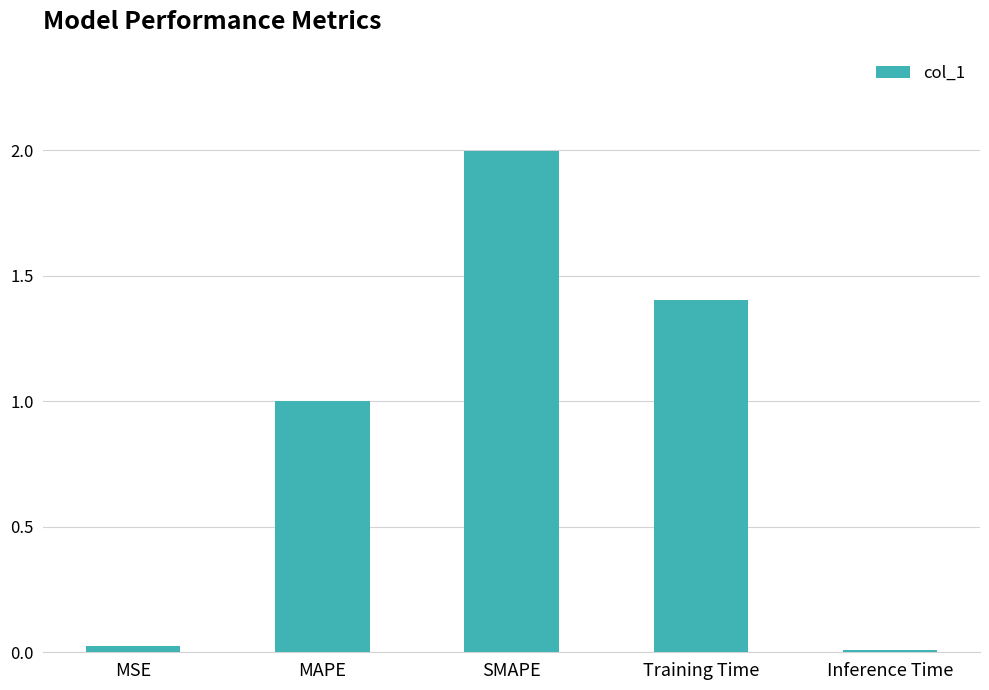

What is the label of the 2nd bar from the left?

MAPE